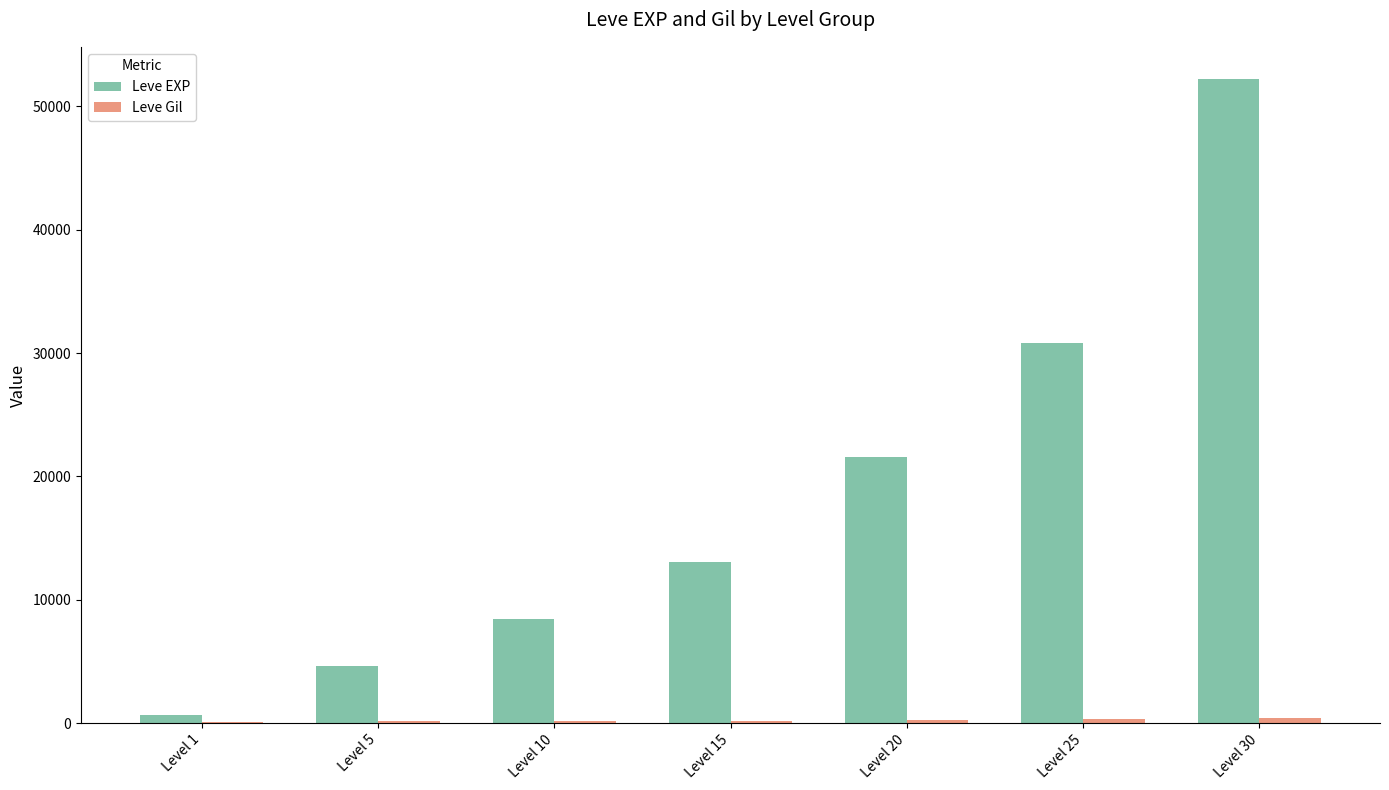

Is it true that Leve EXP equals 4814 at Level 15?

False